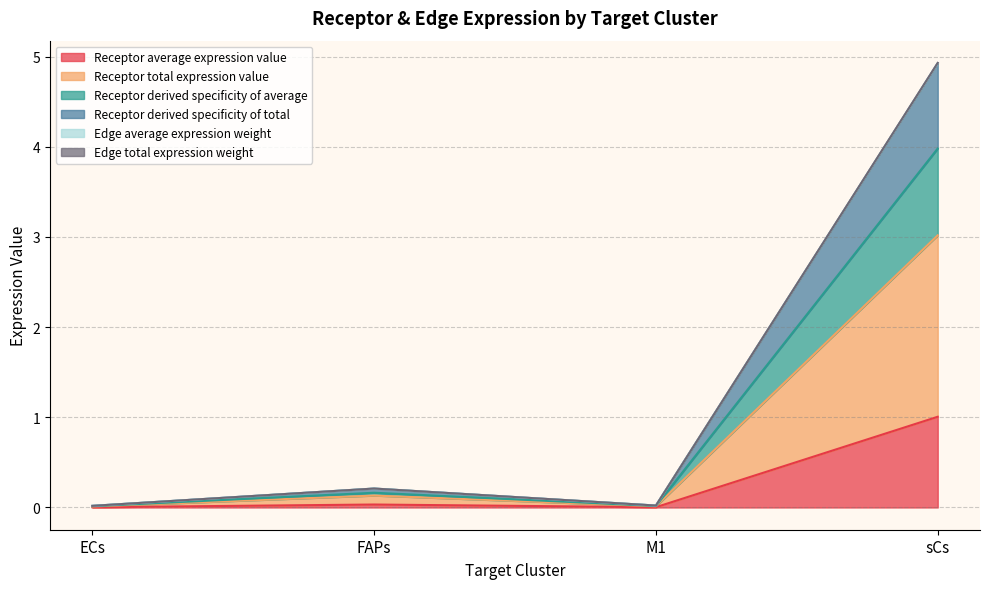

What is the label of the 4th point from the right?

ECs